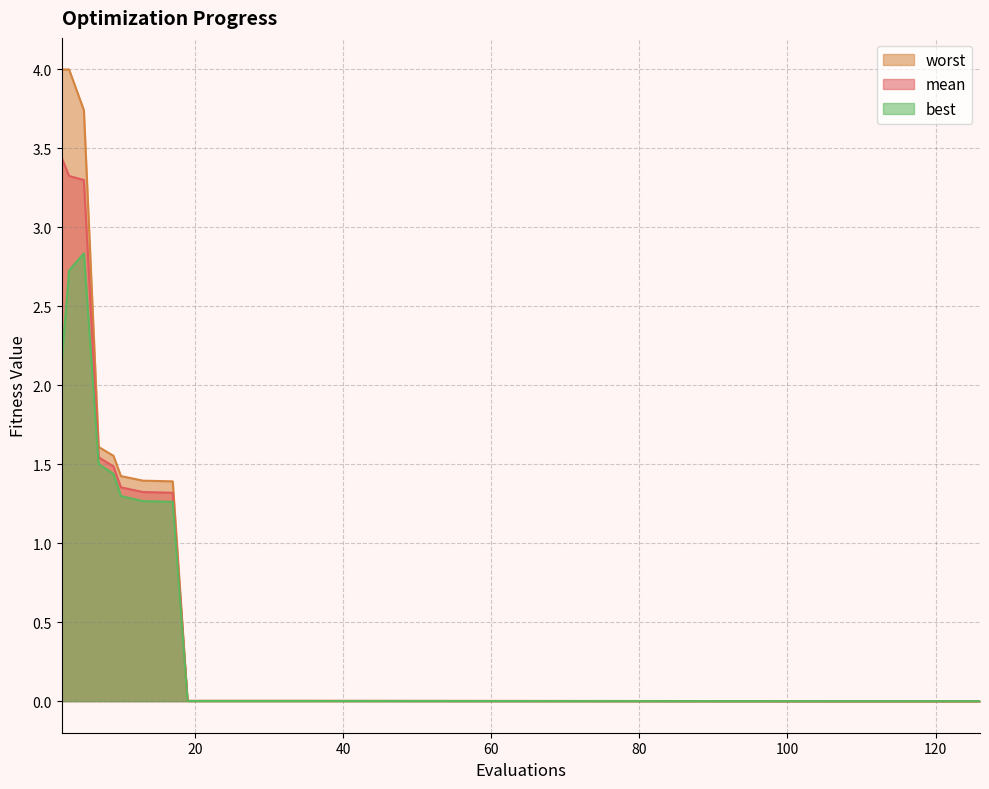

What is the greatest value displayed?

4.0